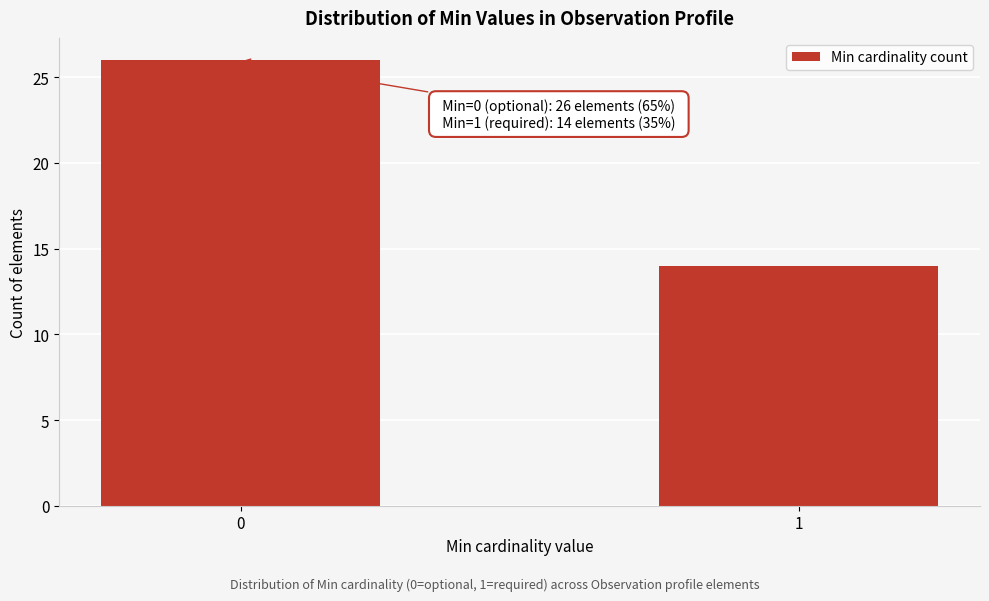

Reading left to right, what are all the values shown in this chart?

0=26	1=14